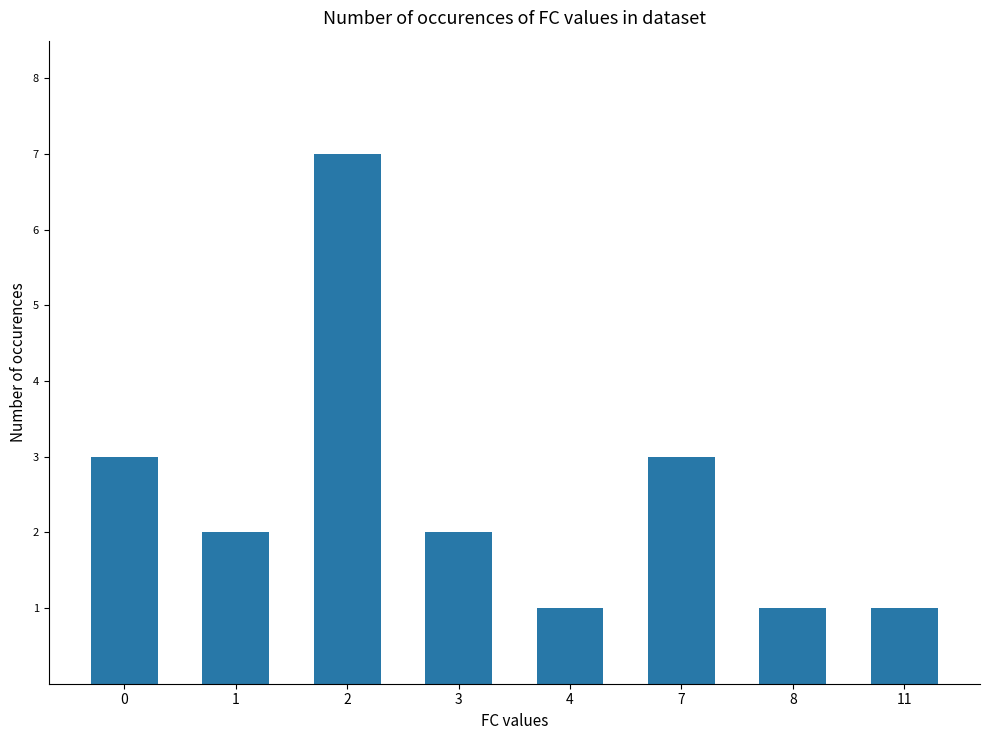

Is it true that the value at 7 is 5?

False